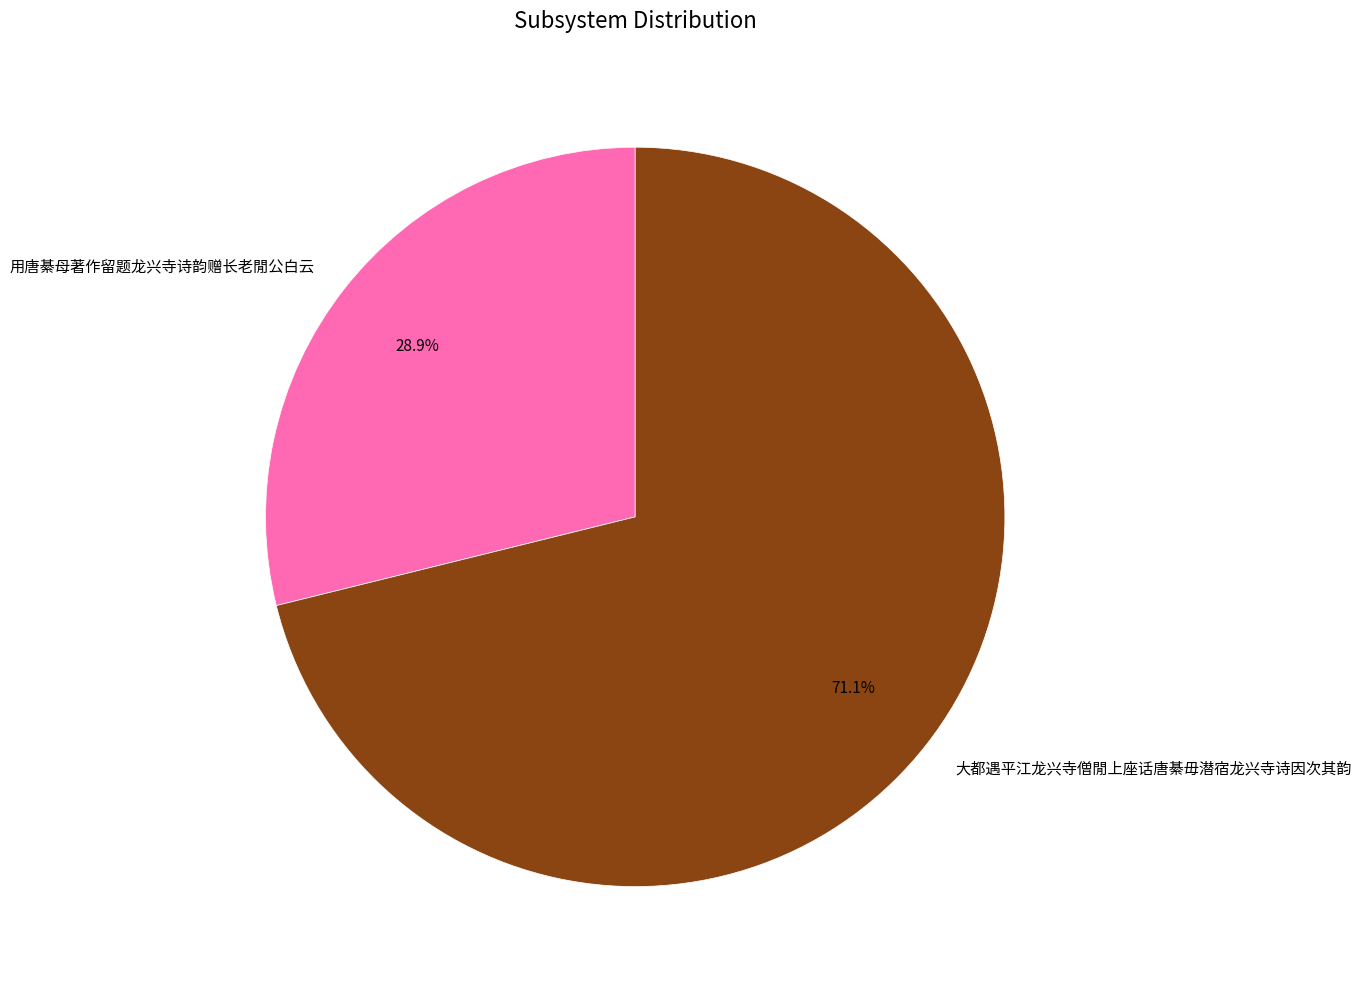

Which has a higher value, 用唐綦母著作留题龙兴寺诗韵赠长老閒公白云 or 大都遇平江龙兴寺僧閒上座话唐綦毋潜宿龙兴寺诗因次其韵?

大都遇平江龙兴寺僧閒上座话唐綦毋潜宿龙兴寺诗因次其韵